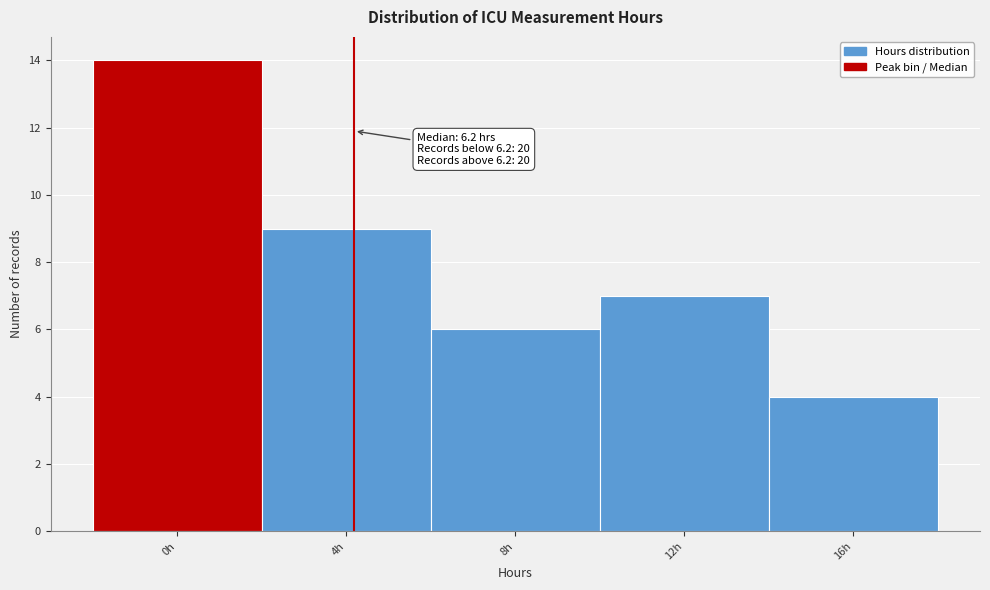

Reading left to right, transcribe all the data shown in this chart.

14	9	6	7	4